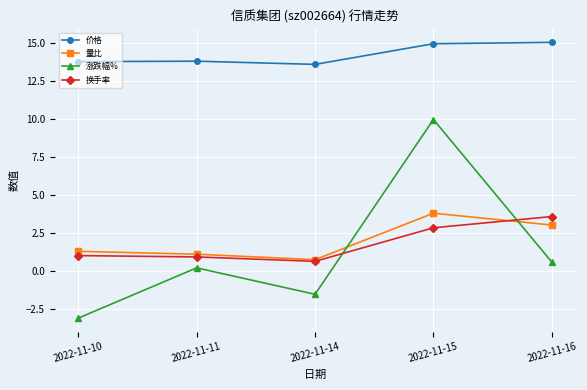

What is the difference between the maximum and second lowest values in the 价格 series?

1.3